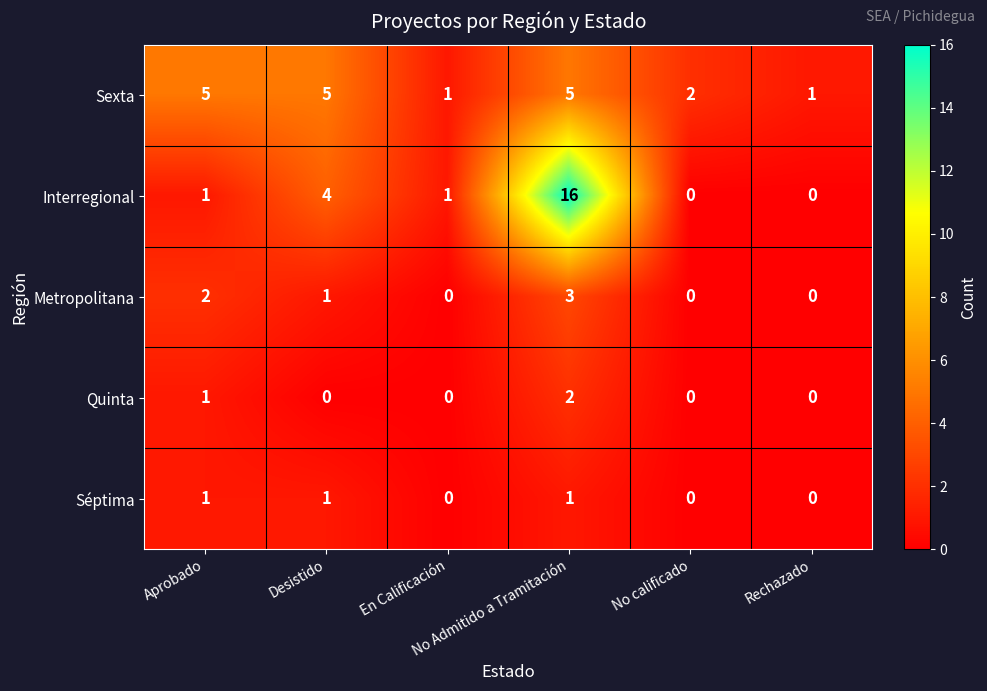

What is the highest value of the Interregional series?

16